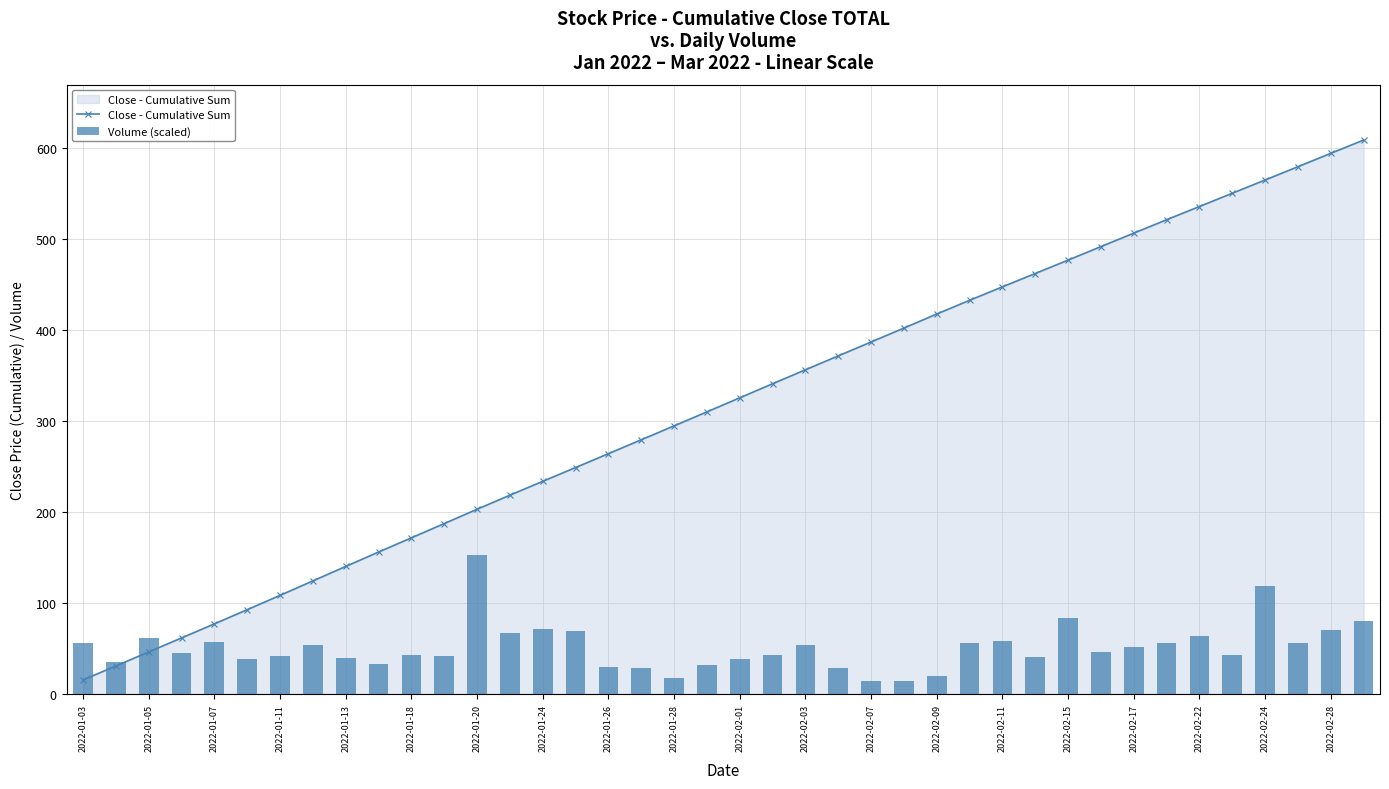

Rank the series by their average value, from highest to lowest.

Close - Cumulative Sum, Volume (scaled)